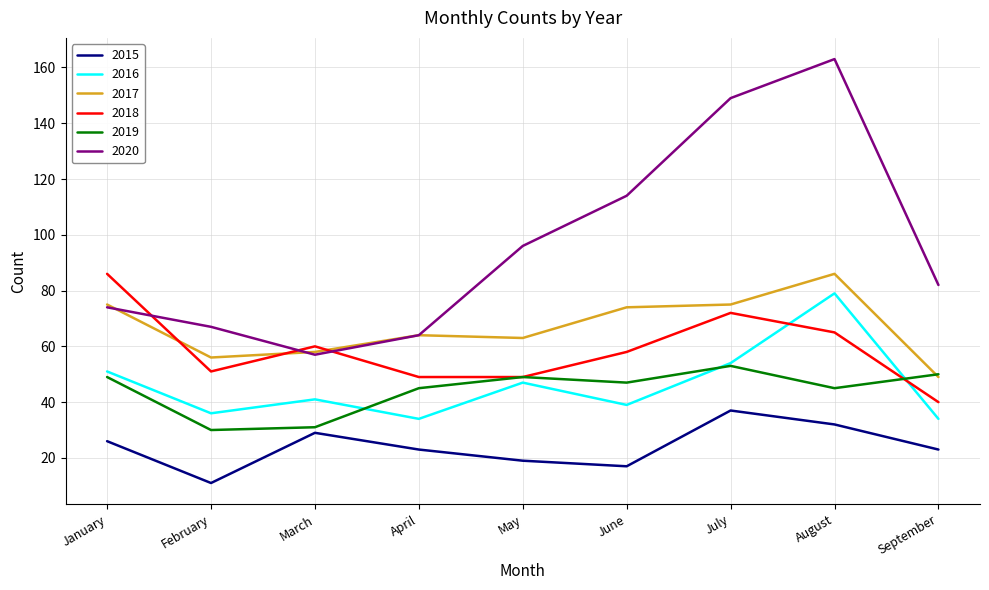

Reading right to left, transcribe all the data shown in this chart.

2015: 23	32	37	17	19	23	29	11	26
2016: 34	79	54	39	47	34	41	36	51
2017: 49	86	75	74	63	64	58	56	75
2018: 40	65	72	58	49	49	60	51	86
2019: 50	45	53	47	49	45	31	30	49
2020: 82	163	149	114	96	64	57	67	74